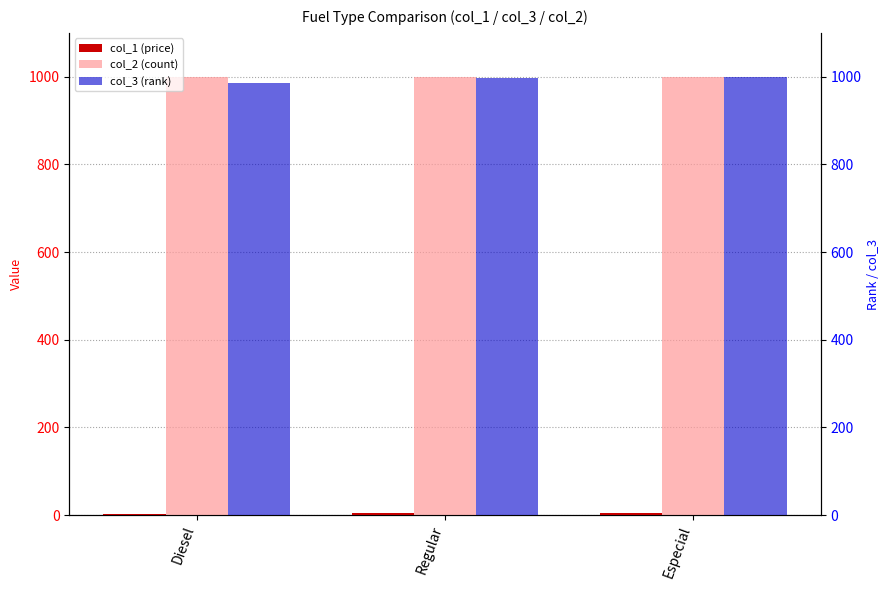

Is it true that col_3 (rank) equals 1000.0 at Especial?

True